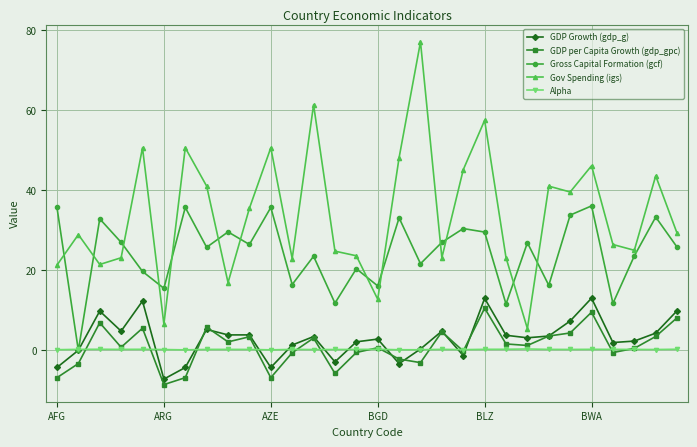

Which series has the largest range (max minus min)?

Gov Spending (igs)